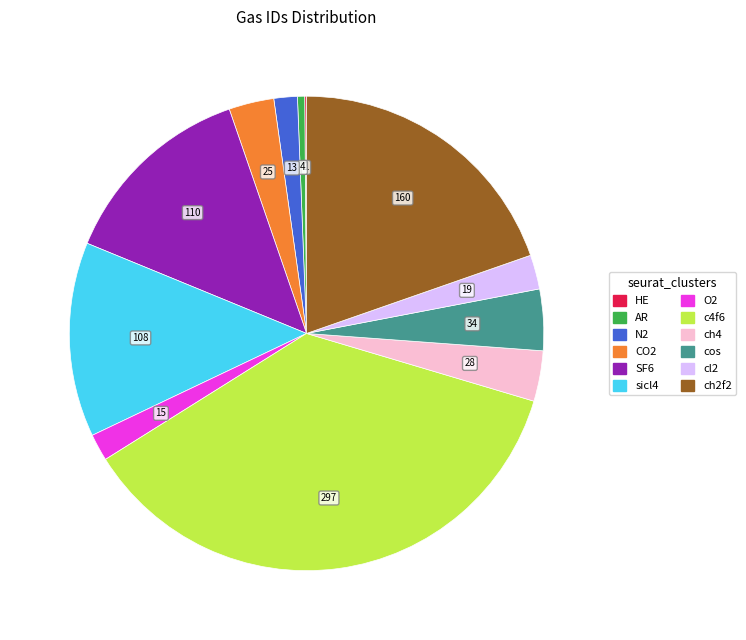

Is it true that O2 is 8% of the pie?

False